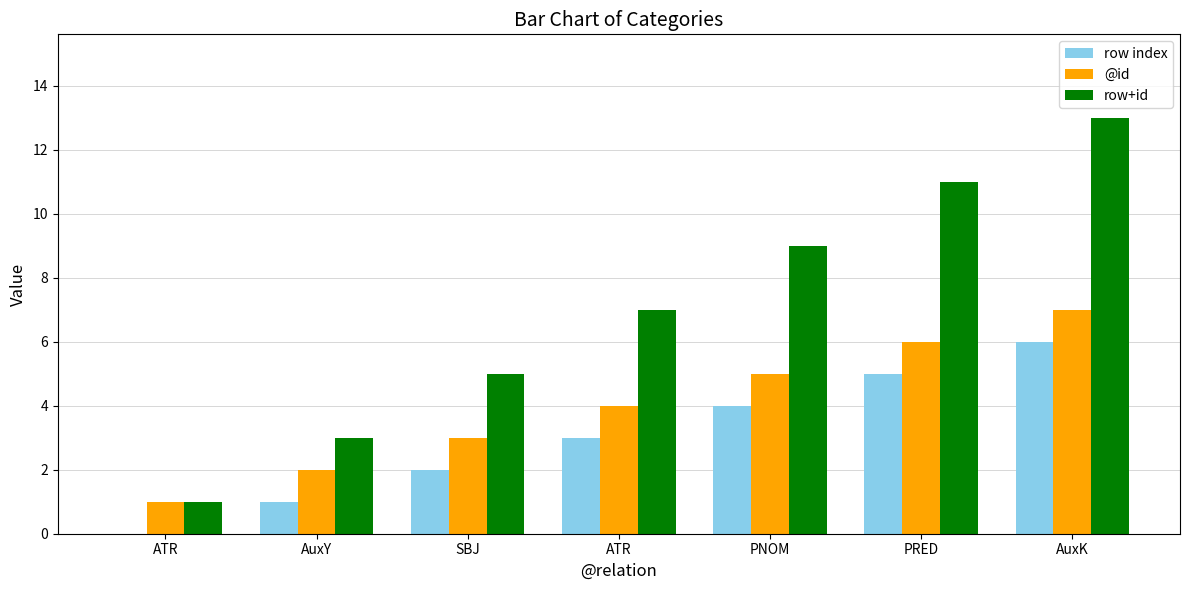

Count the number of data series in this chart.

3